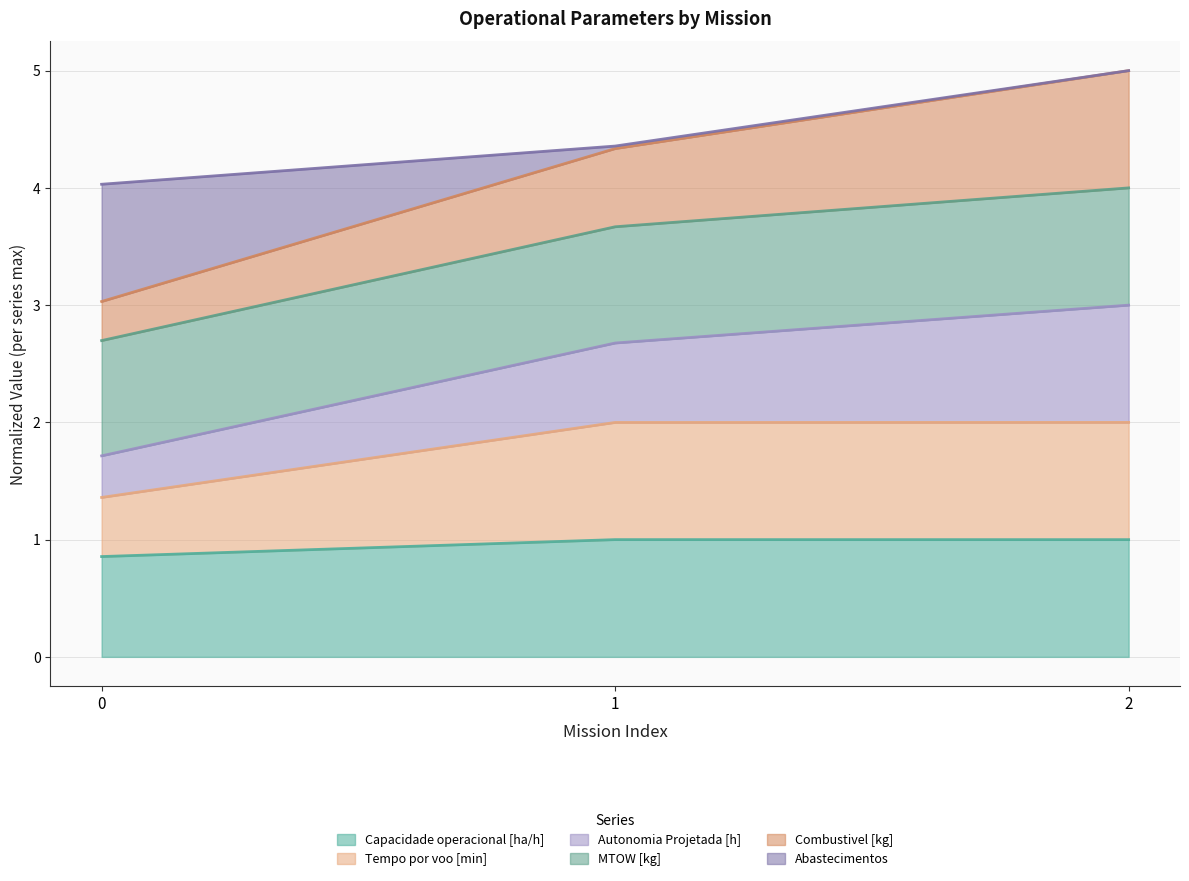

What is the total value across all series at 0?

4.0